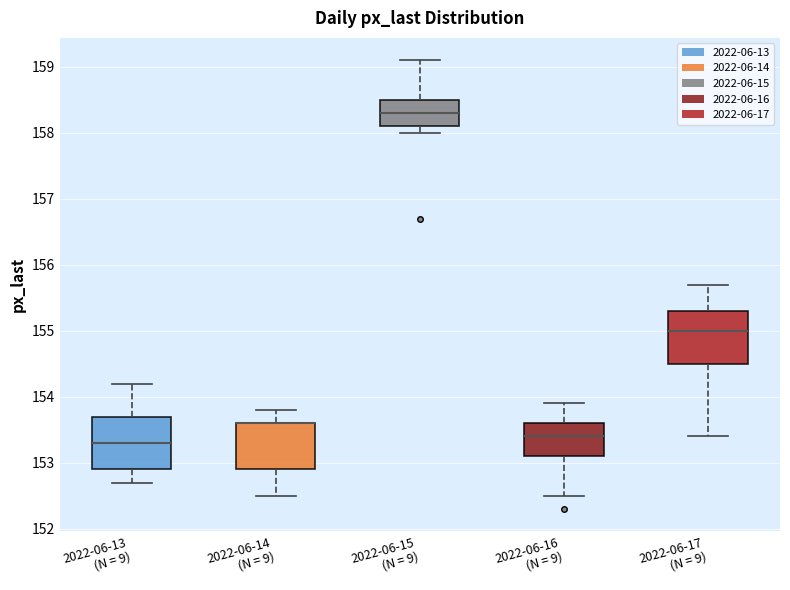

Where does the median line of the box for 2022-06-15 (N = 9) sit on the y-axis? The values are not printed on the chart, so give them approximately, as read against the axis.

158.3